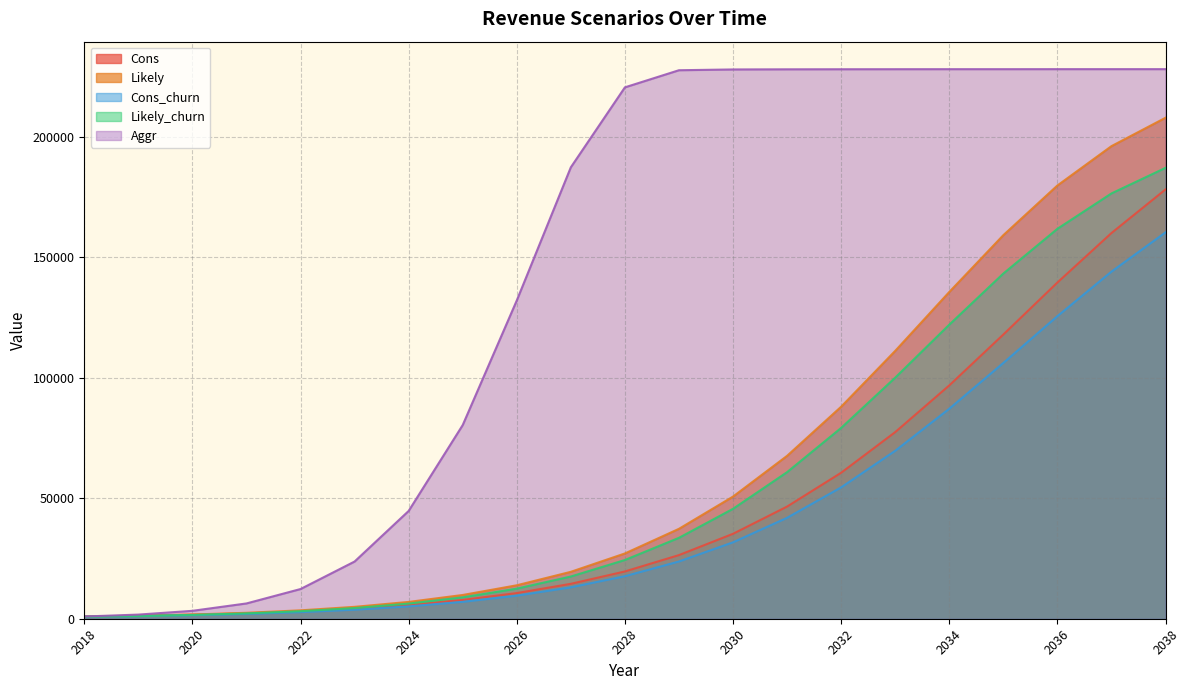

At how many categories does at least one series exceed 95439?

13